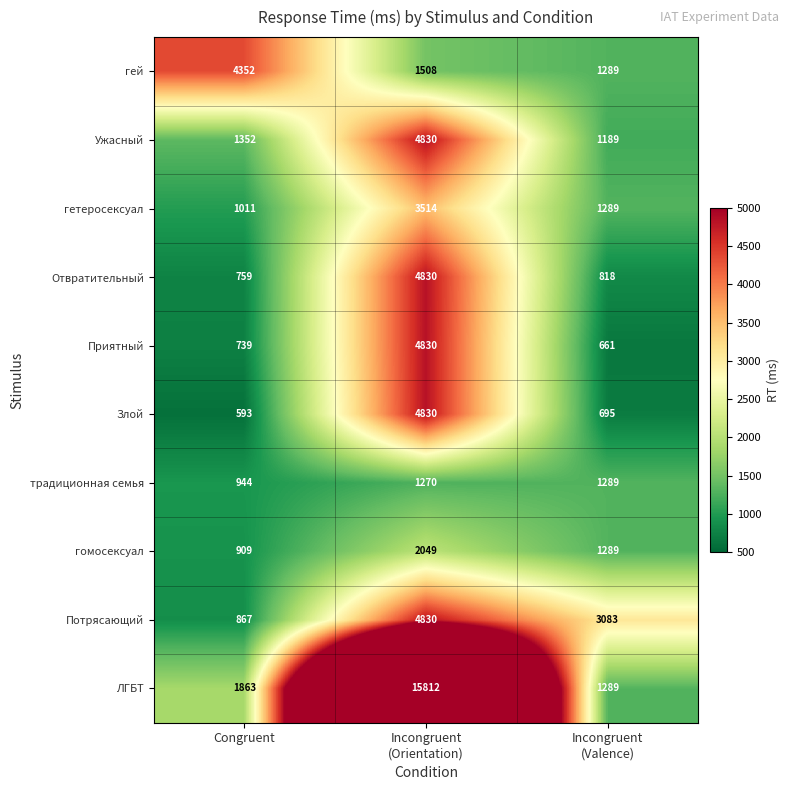

True or false: Отвратительный has a value of 759 at Congruent.

True